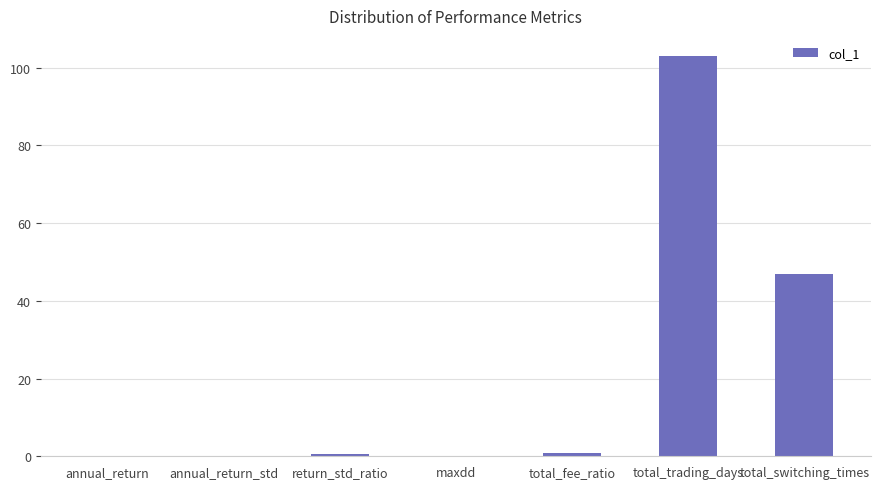

Is it true that the value at total_switching_times is 47.0?

True